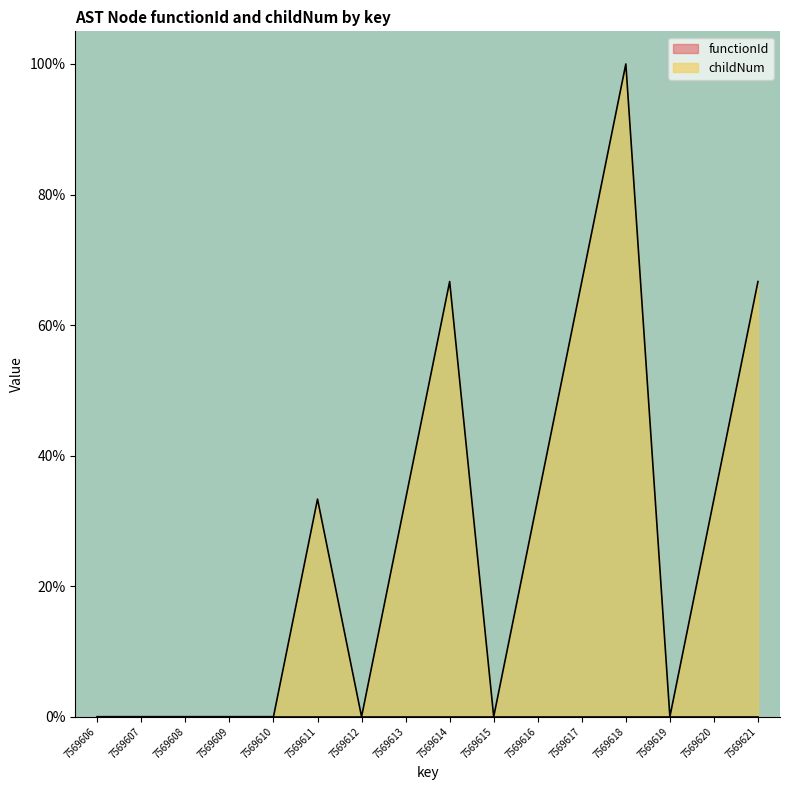

Reading left to right, extract all data points from this chart.

0.0	0.0	0.0	0.0	0.0	33.3	0.0	33.3	66.7	0.0	33.3	66.7	100.0	0.0	33.3	66.7